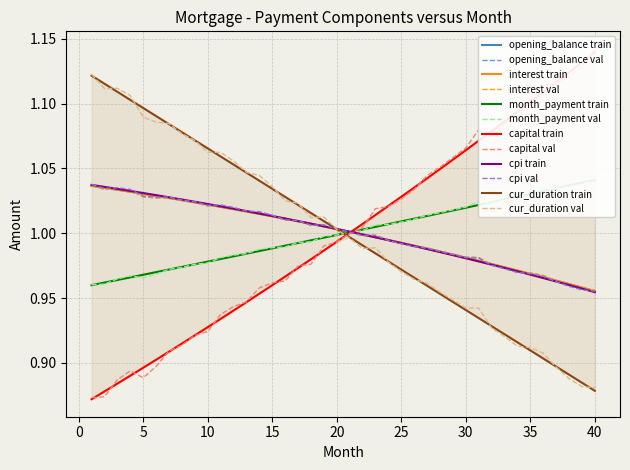

True or false: opening_balance has a value of 1.5 at 36.

False